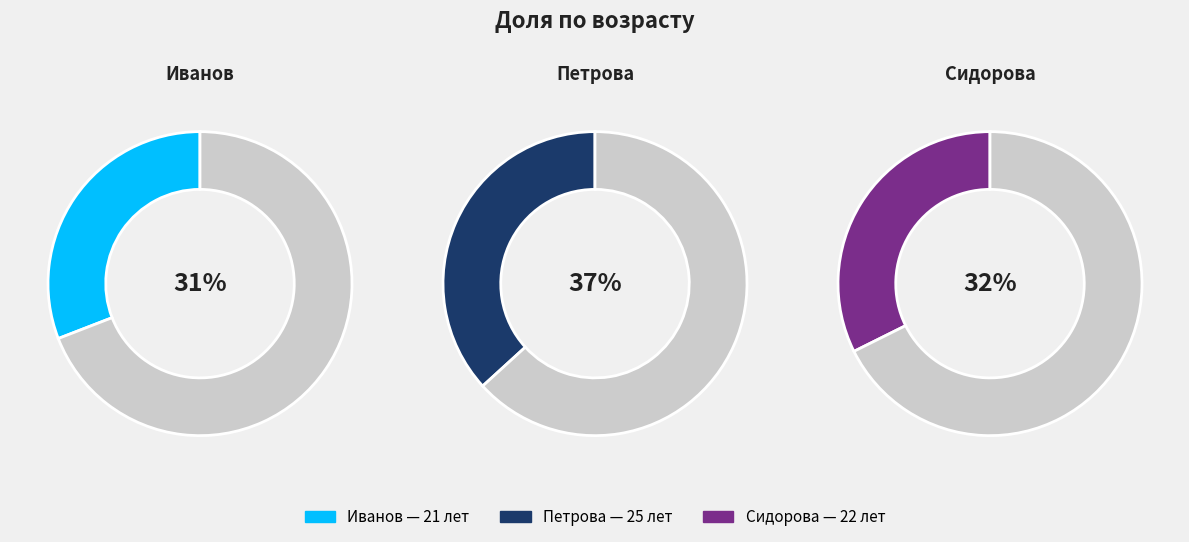

Combined, do Петрова and Сидорова account for over 50%?

Yes